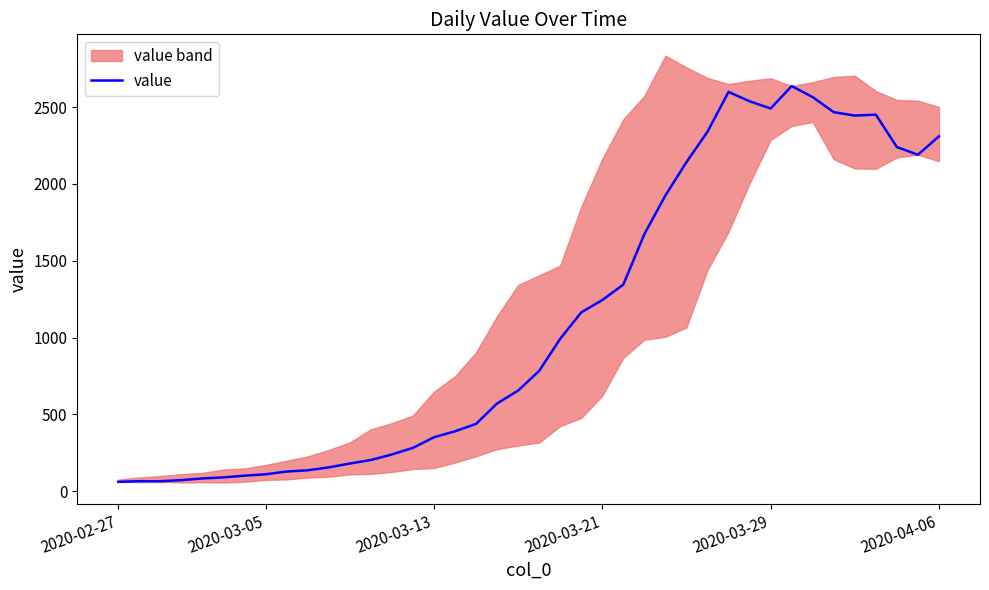

Read the value at 8.

128